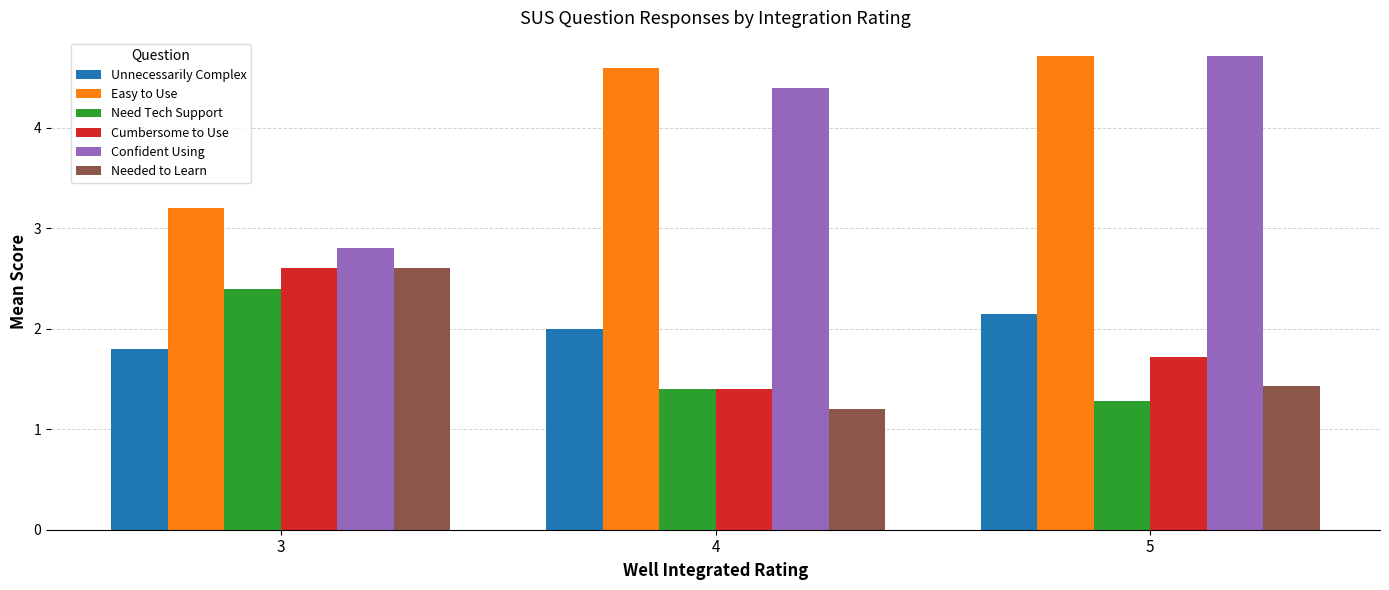

At how many categories does at least one series exceed 1?

3